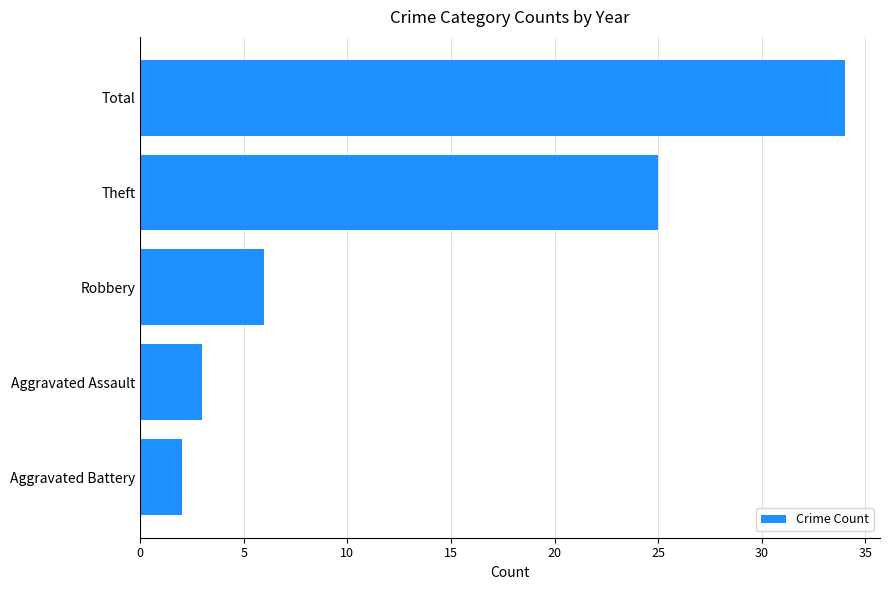

Where is the data nearest to the value 18?

Theft